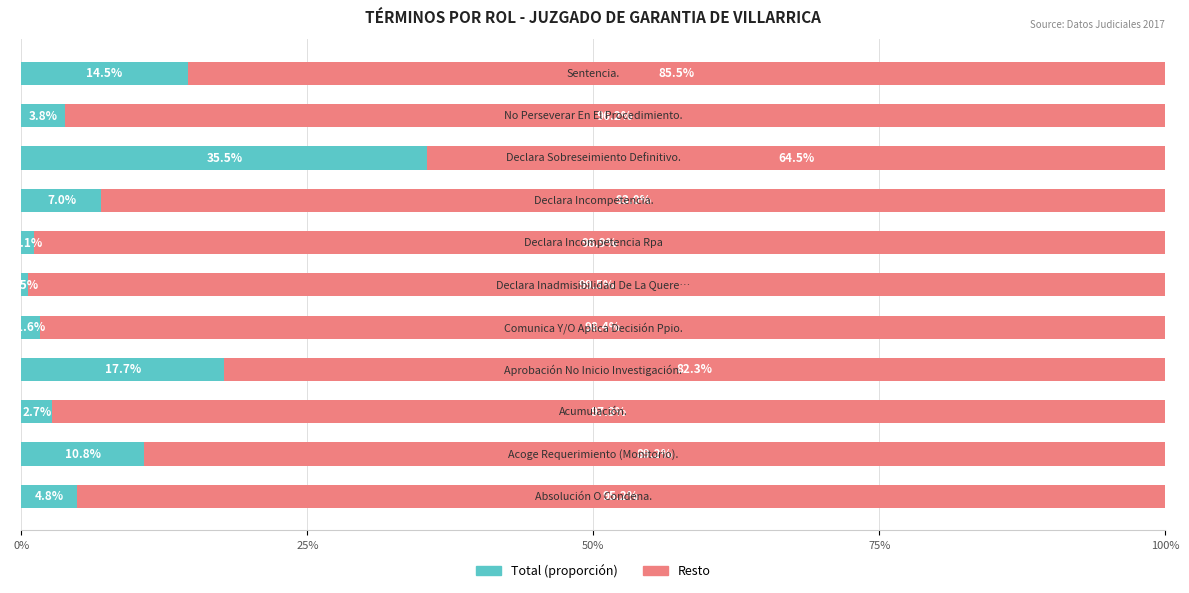

What is the maximum value for Total (proporción)?

35.5